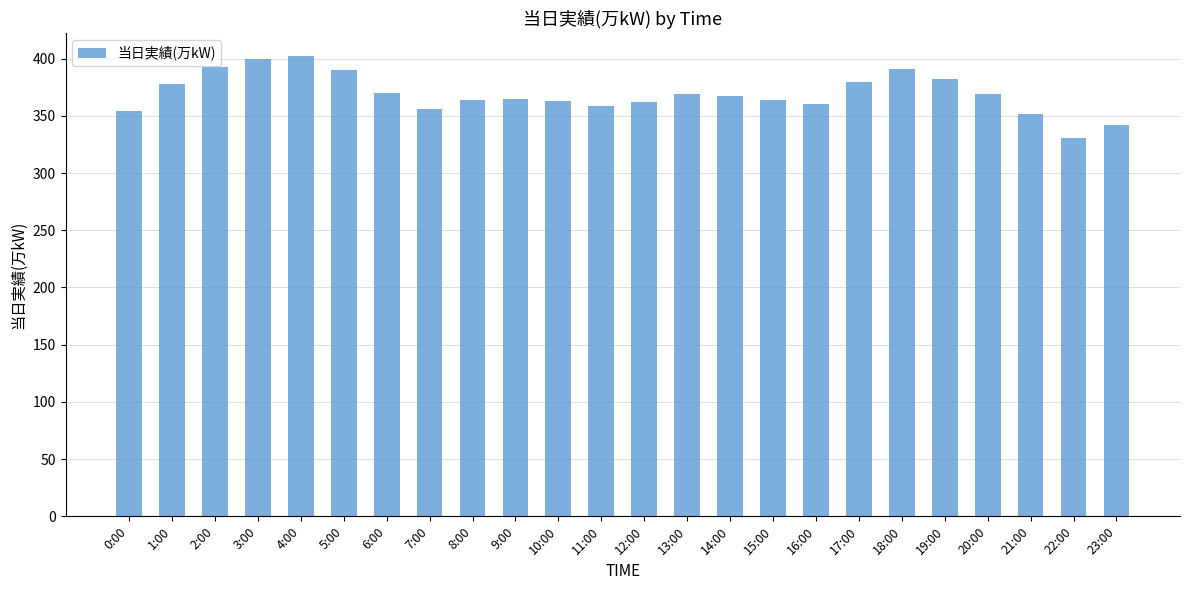

True or false: the data shows 191 at 13:00.

False